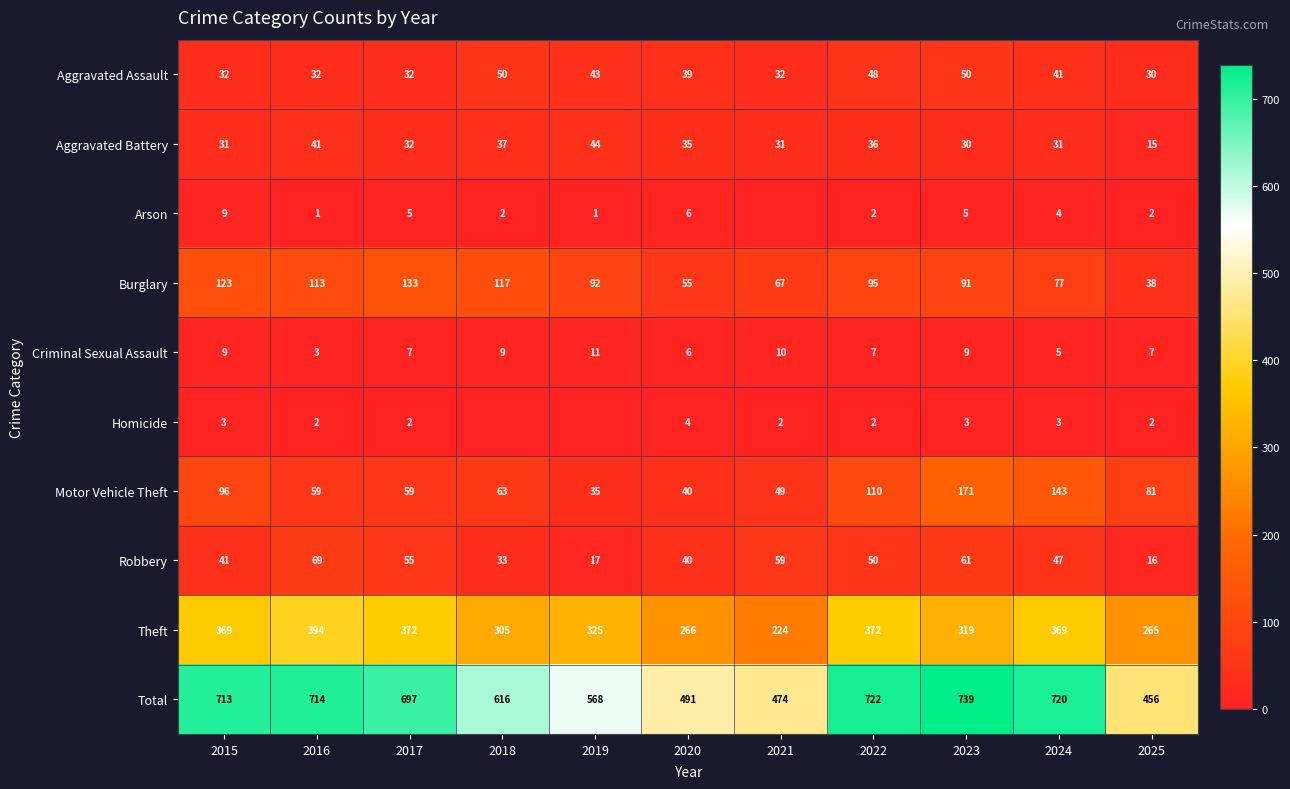

What value does the Aggravated Battery series have at 2024?

31